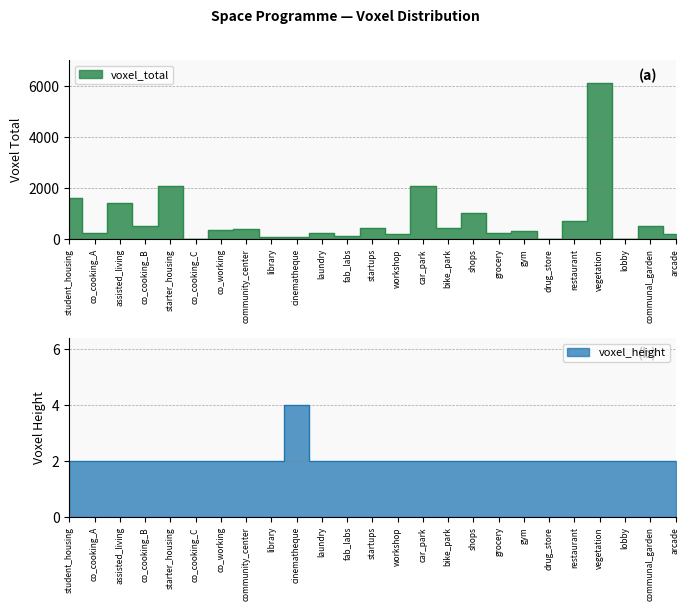

Which category has the highest value in the voxel_total series?

vegetation